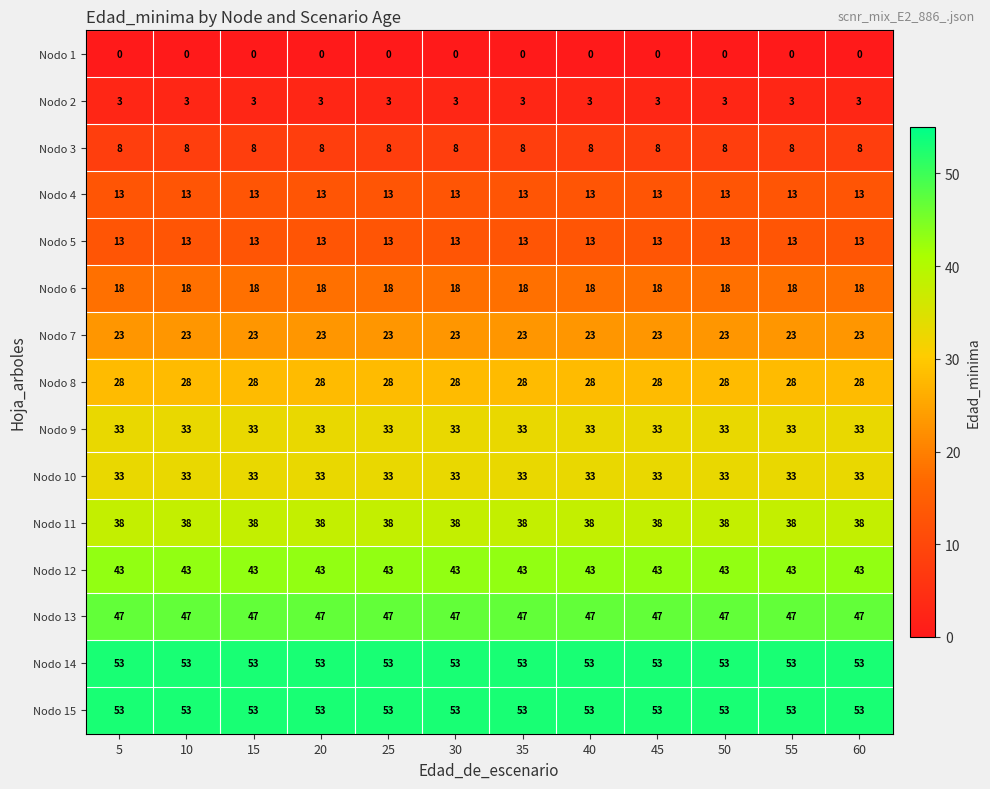

What is the total value across all series at 20?

406